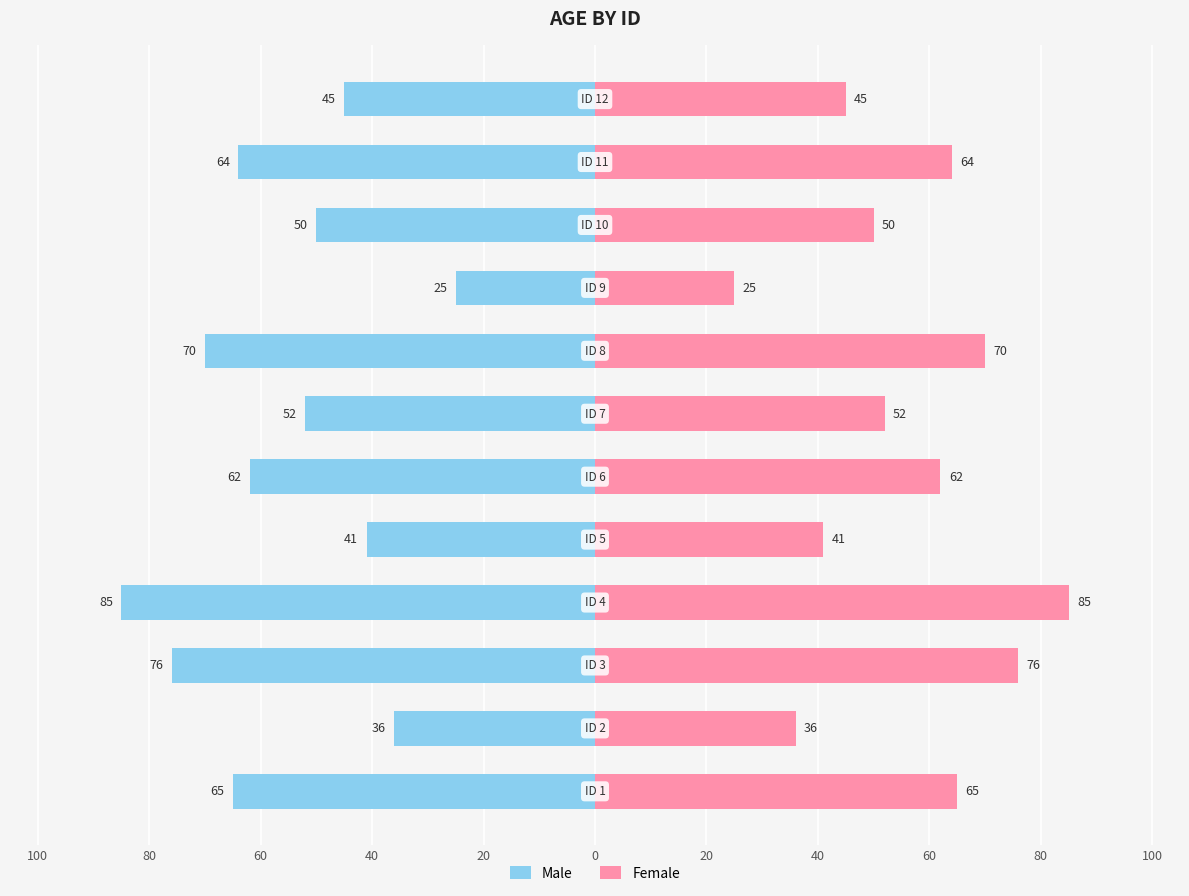

Read the Male value at 80, to the nearest 5.

-50